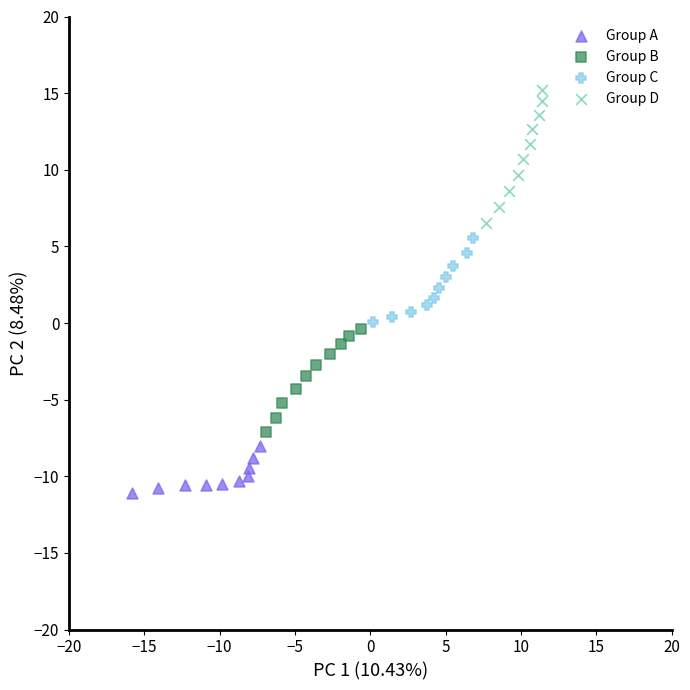

What are all the series names shown in the legend?

Group A, Group B, Group C, Group D